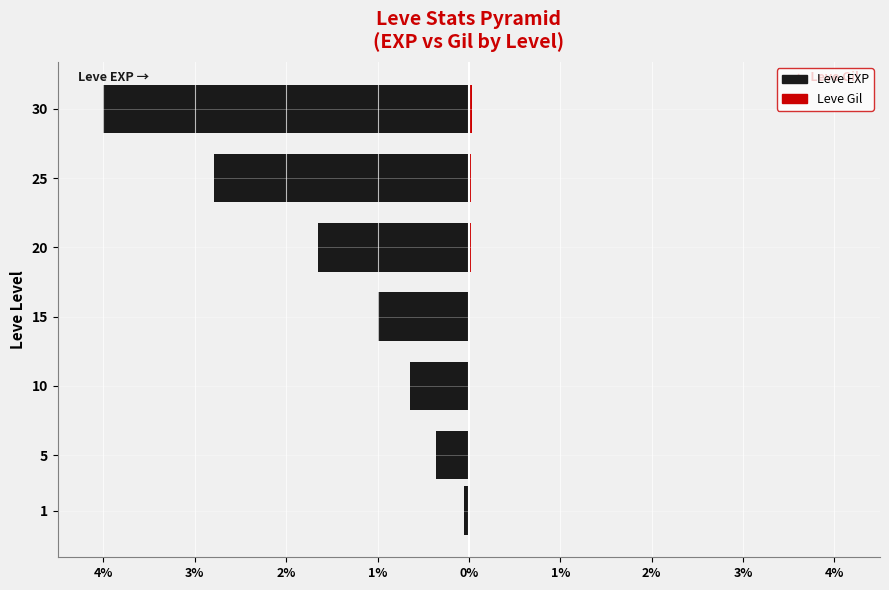

What are all the series names shown in the legend?

Leve EXP, Leve Gil